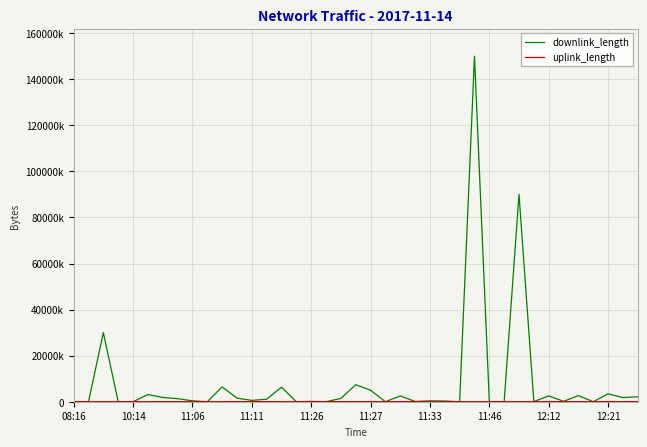

List the series in order of their peak value, highest first.

downlink_length, uplink_length